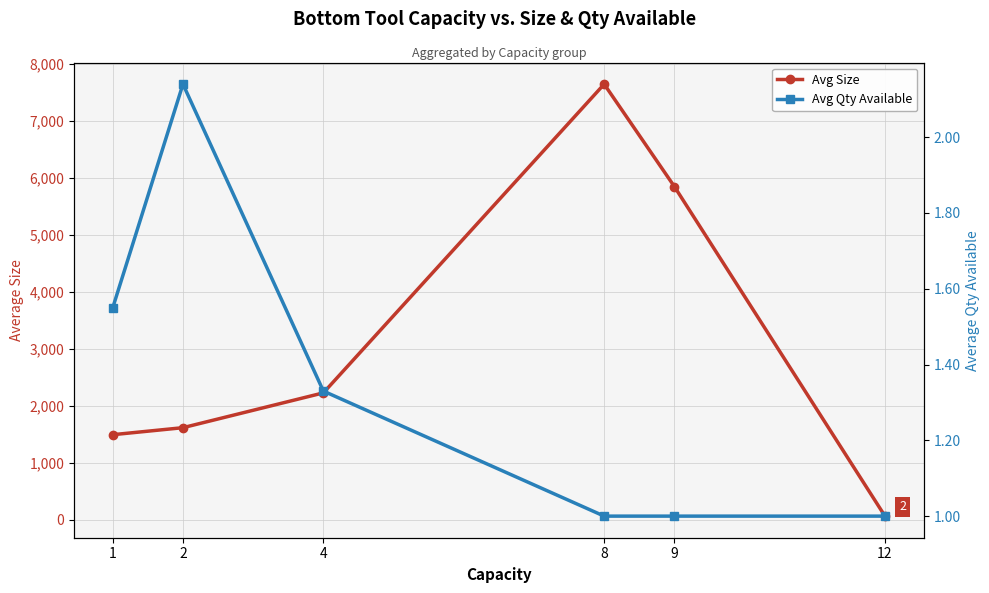

How many Avg Qty Available values are between 1 and 2?

5